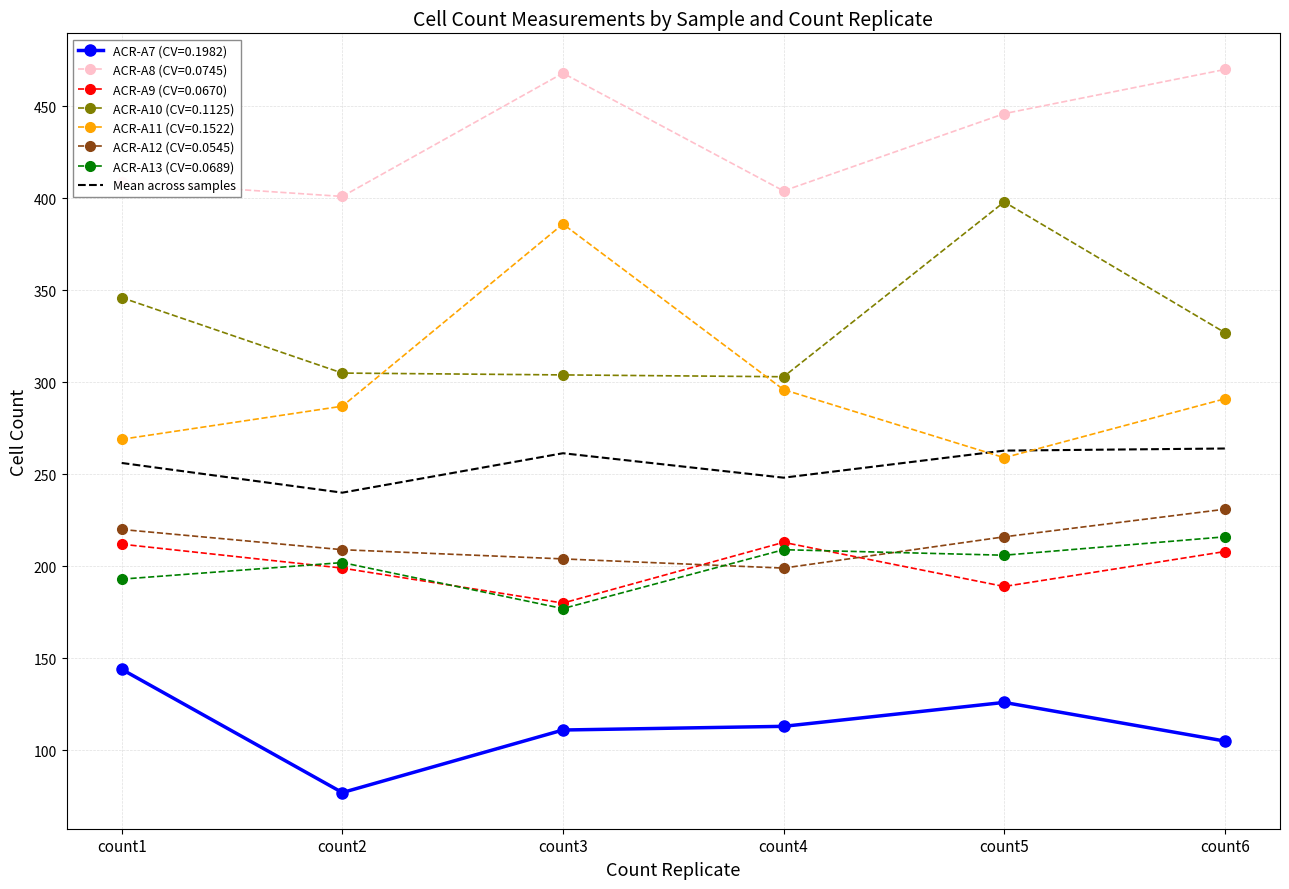

The value of ACR-A8 (CV=0.0745) at count3 is 468.0. True or false?

True